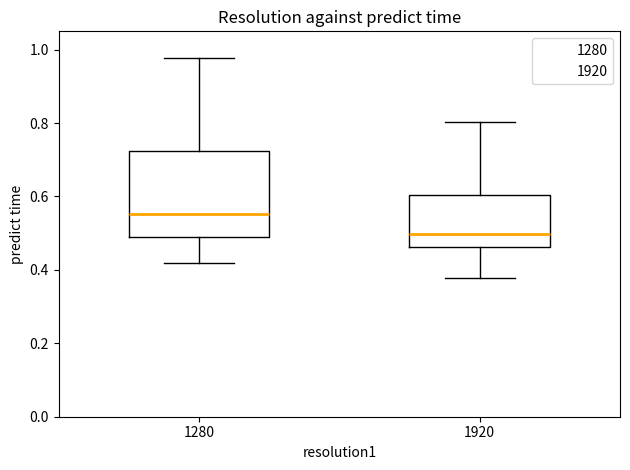

Reading left to right, transcribe this box plot: for each box, give where its median line is, the range the box spans, and where its two whiskers end, as read against the y-axis. The values are not printed on the chart, so give them approximately, as read against the axis.

1280: median 0.56, box 0.50 to 0.72, whiskers 0.42 to 0.98
1920: median 0.50, box 0.46 to 0.60, whiskers 0.38 to 0.80